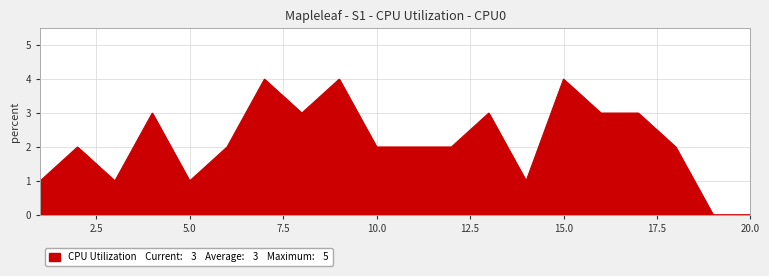

What is the difference between the maximum and minimum values?

4